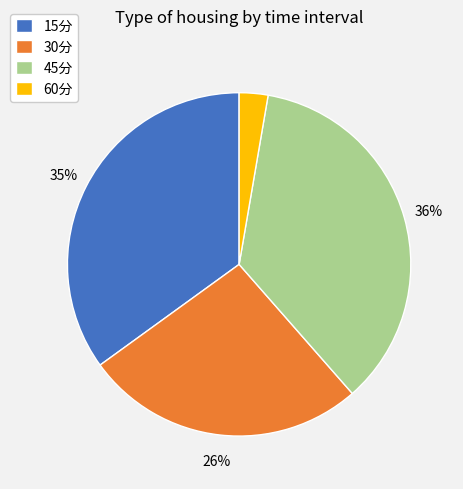

Which slice is the largest?

45分